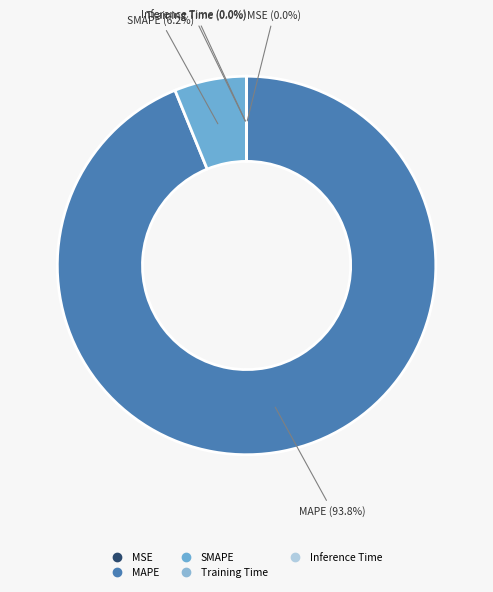

What portion of the pie excludes SMAPE?

93.8%